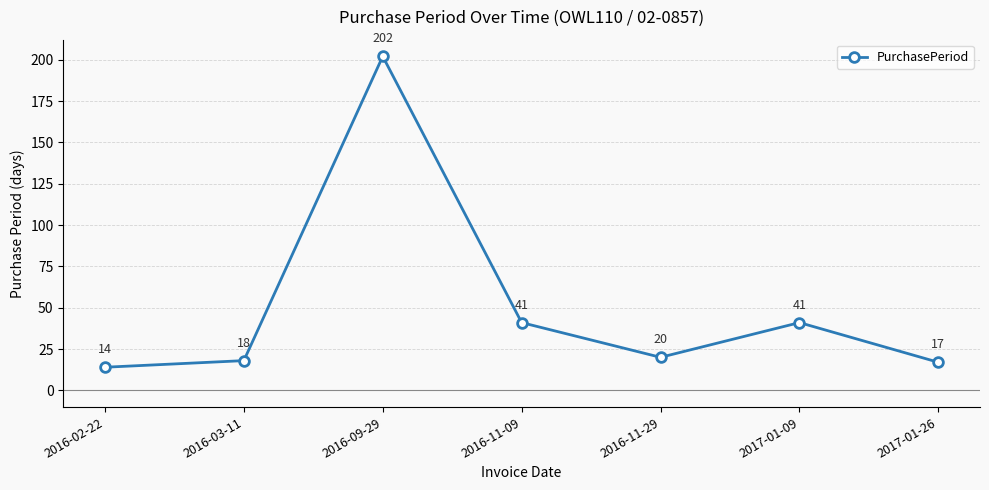

Which label corresponds to the largest value in the chart?

2016-09-29